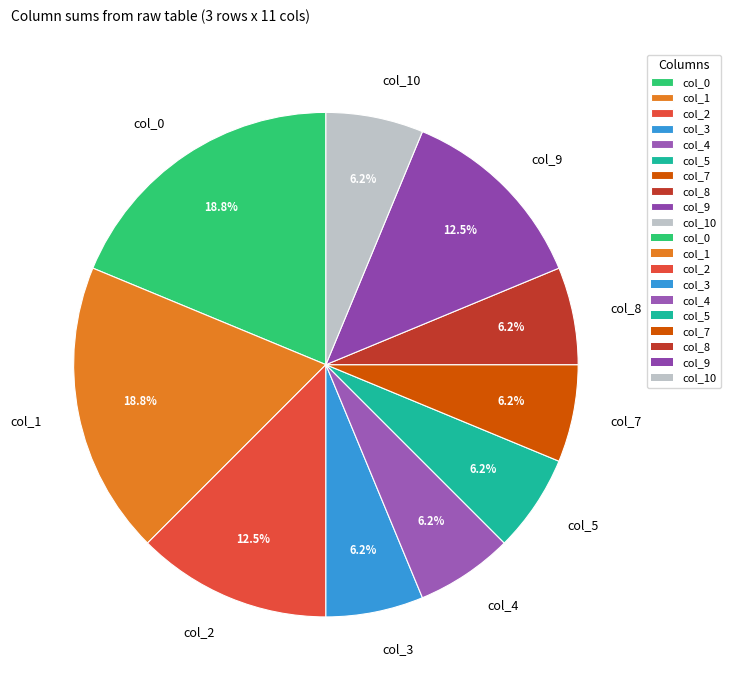

Do col_7 and col_9 together represent more than half of the pie?

No